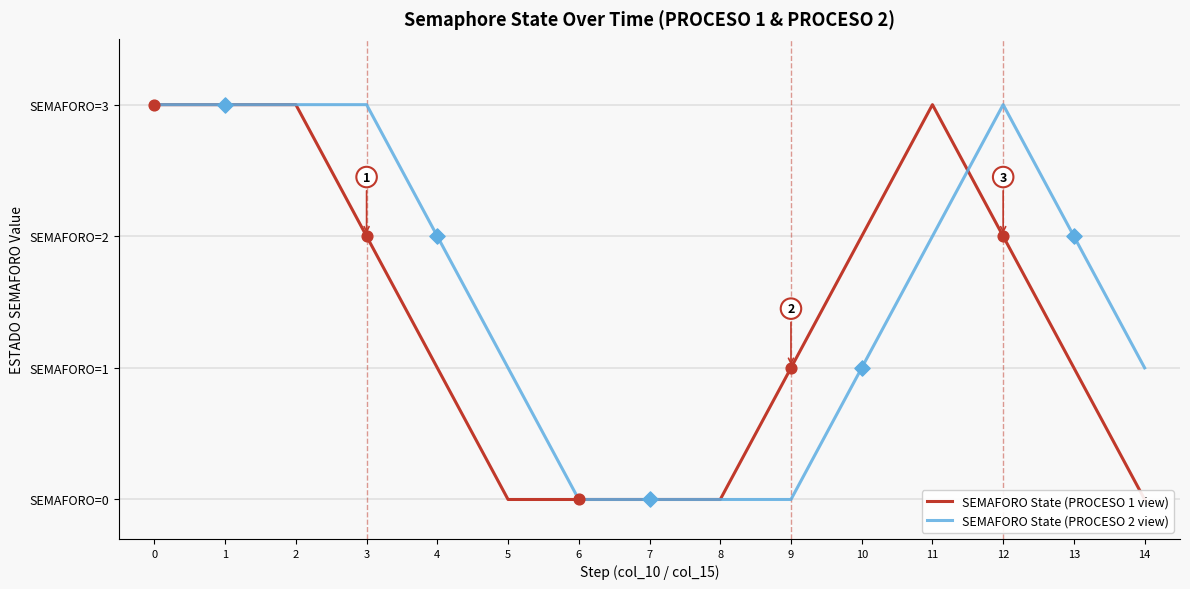

At how many categories does at least one series exceed 0?

12